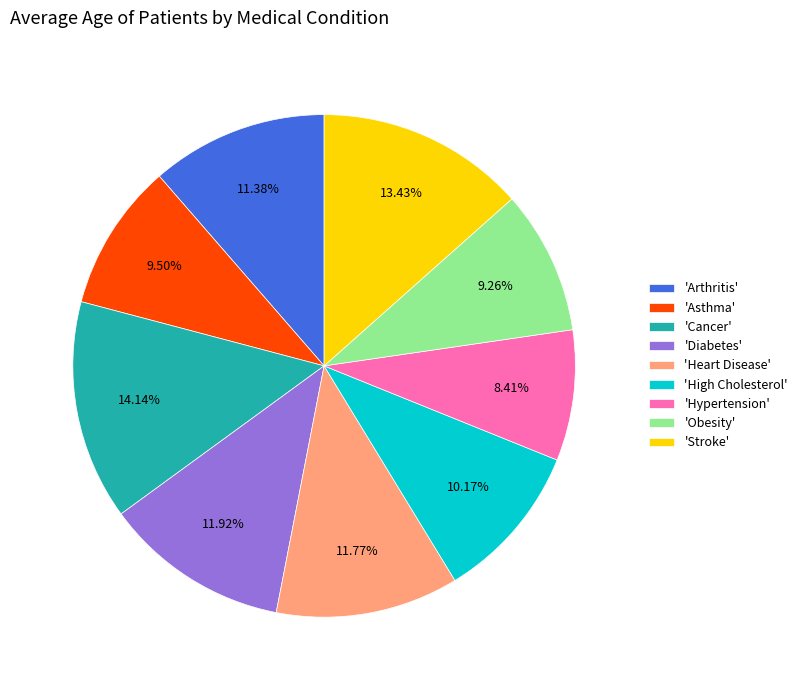

Do 'High Cholesterol' and 'Heart Disease' together represent more than half of the pie?

No